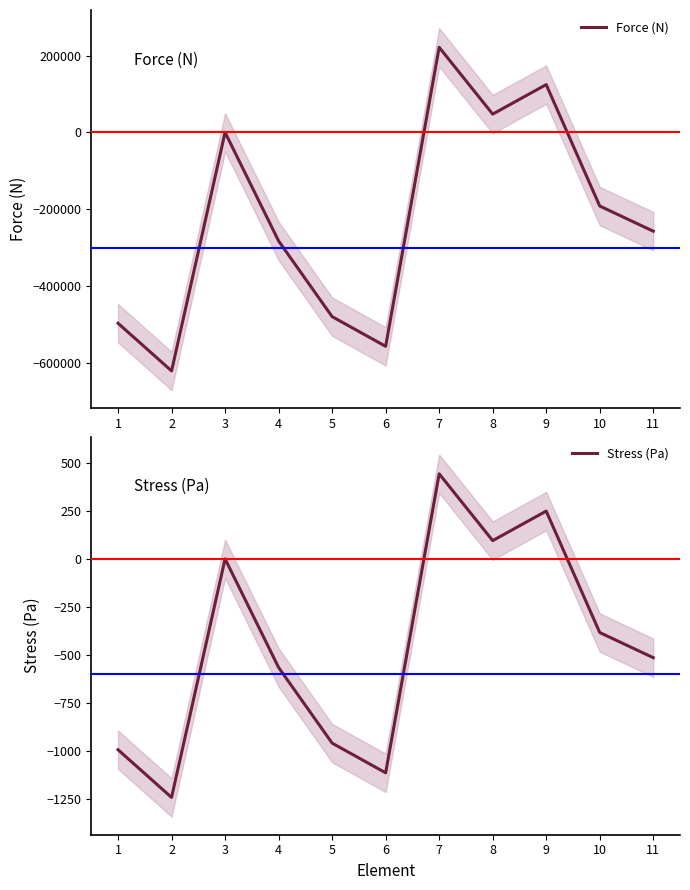

Where does the Force (N) series first go above -257345?

3